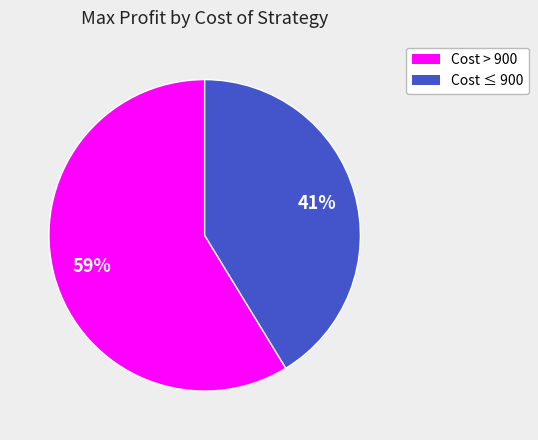

To the nearest percent, what is the average slice percentage?

50%